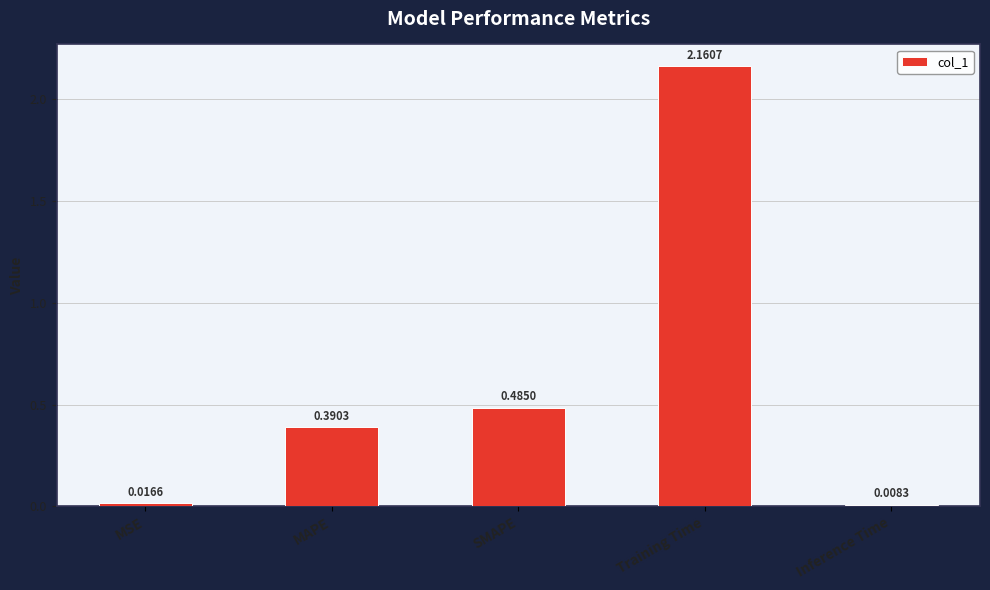

What is the sum of all values?

3.1